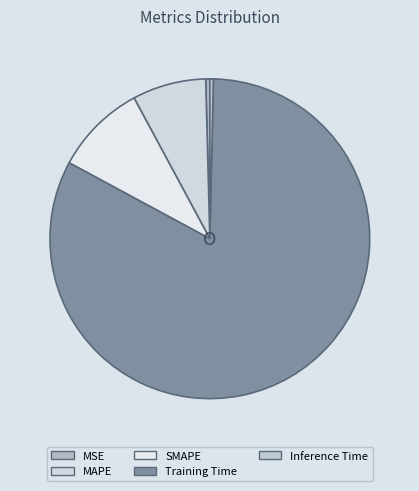

What is the change in value from MAPE to Training Time?

+4.0